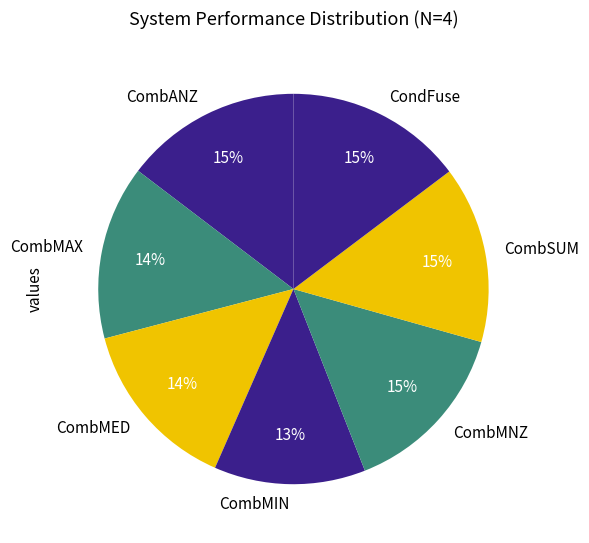

Do CombMNZ and CondFuse together represent more than half of the pie?

No